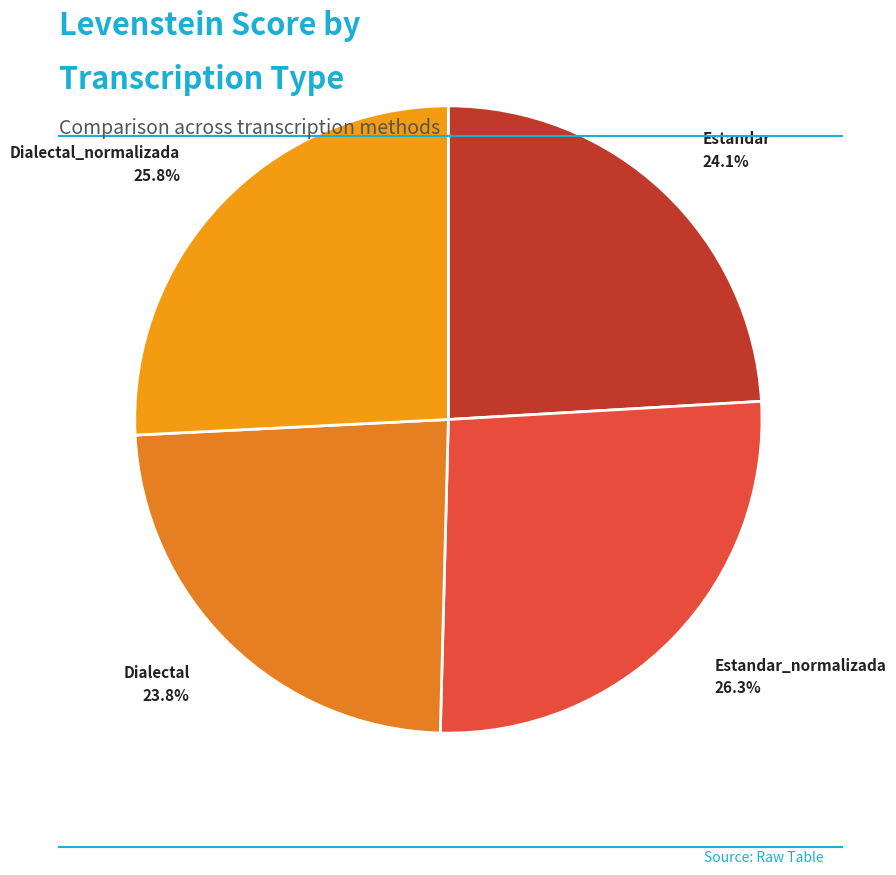

Combined, what portion of the pie is Dialectal_normalizada and Estandar?

49.9%